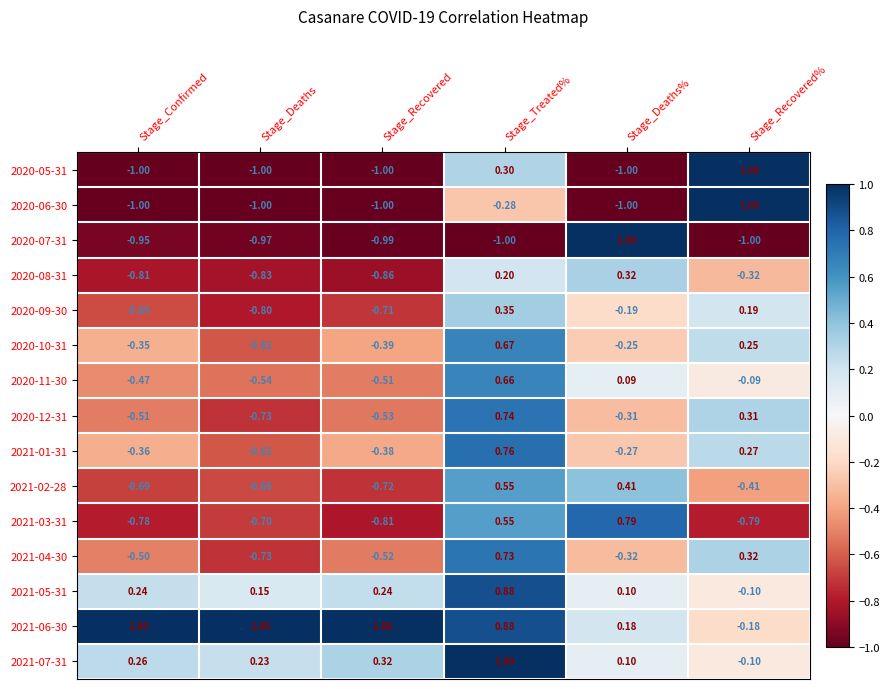

Which category has the highest value in the 2021-02-28 series?

Stage_Treated%